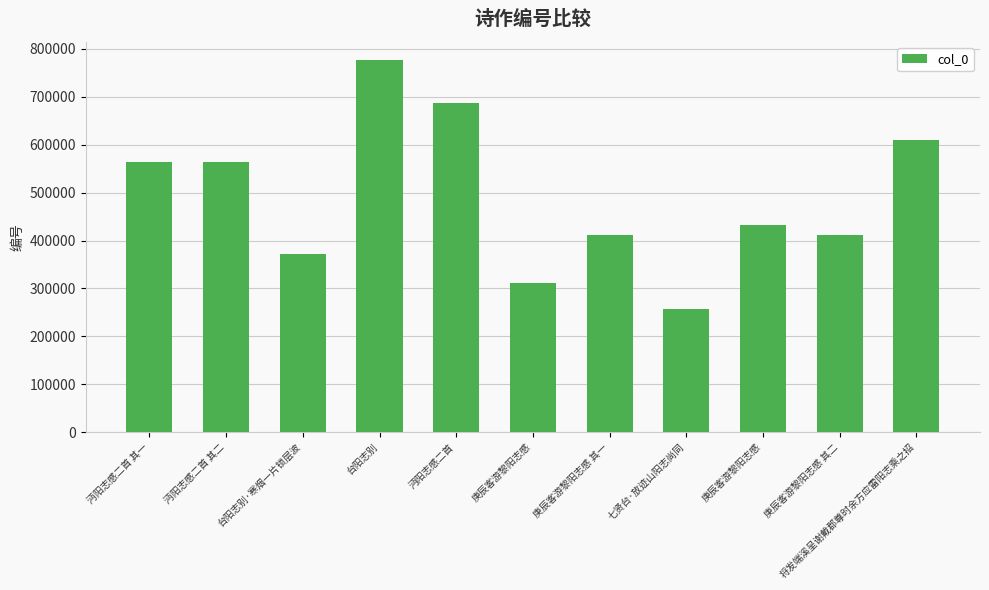

How many bars are there in total?

11